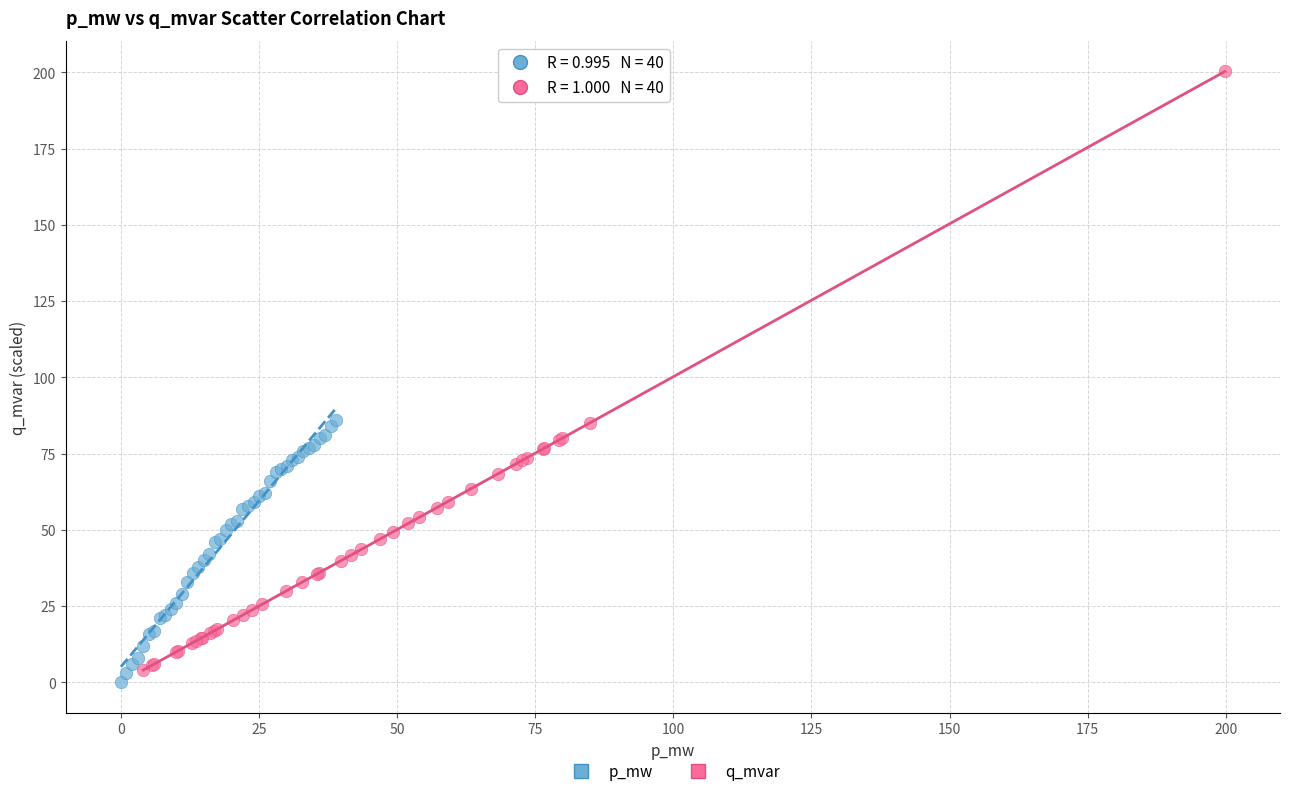

Which series contains the lowest Y value?

p_mw